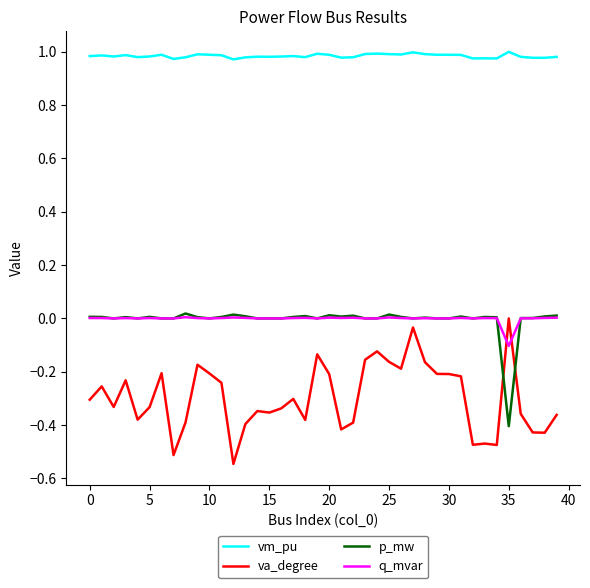

True or false: q_mvar and vm_pu intersect in this chart.

False